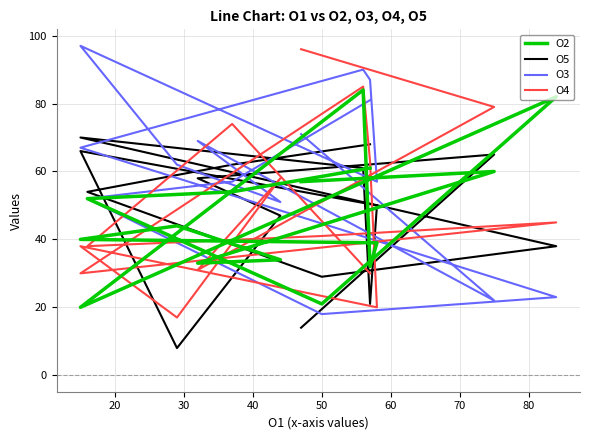

What is the value of the O4 point at the 14th from the left?

74